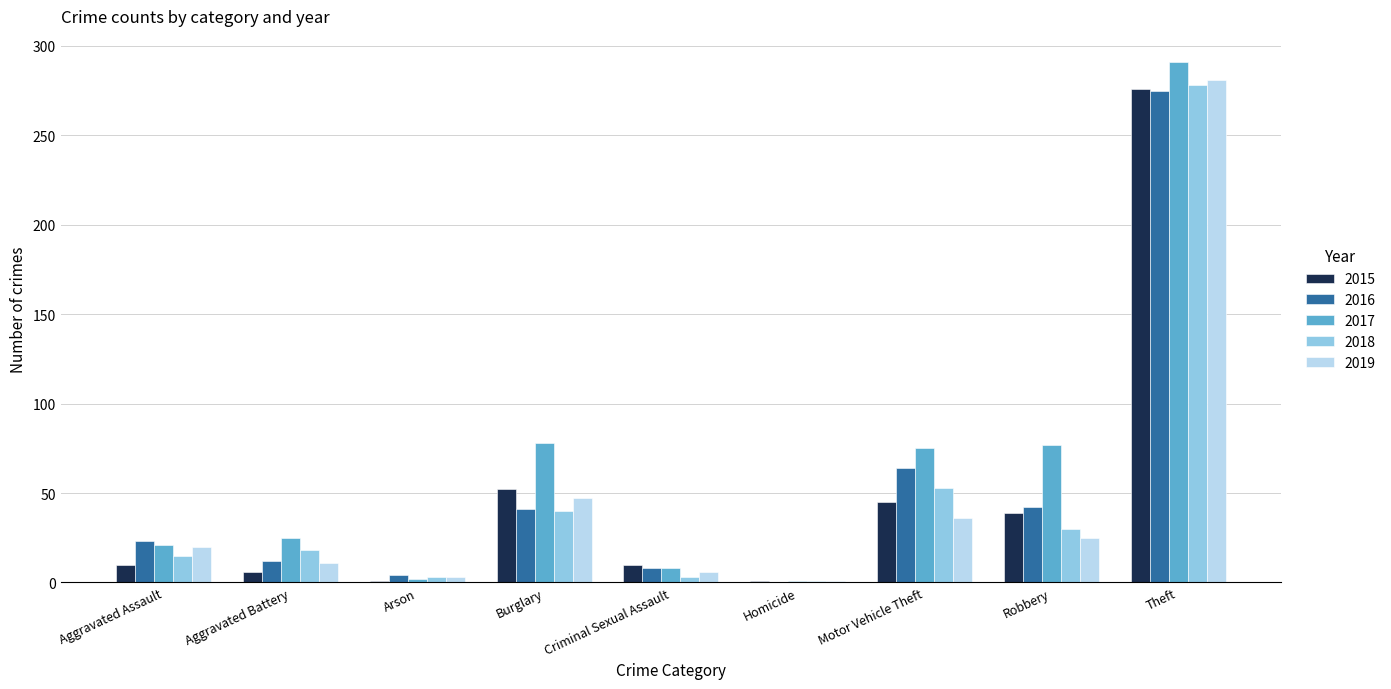

At which category is the sum across all series the highest?

Theft